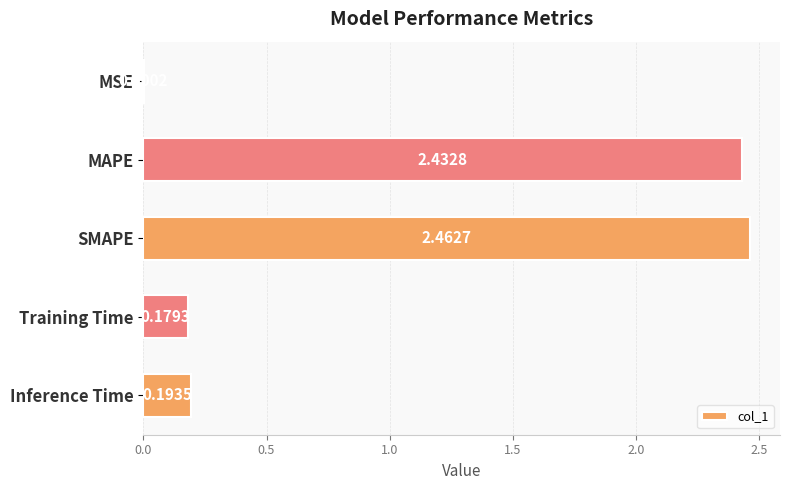

What is the sum of all values?

5.3